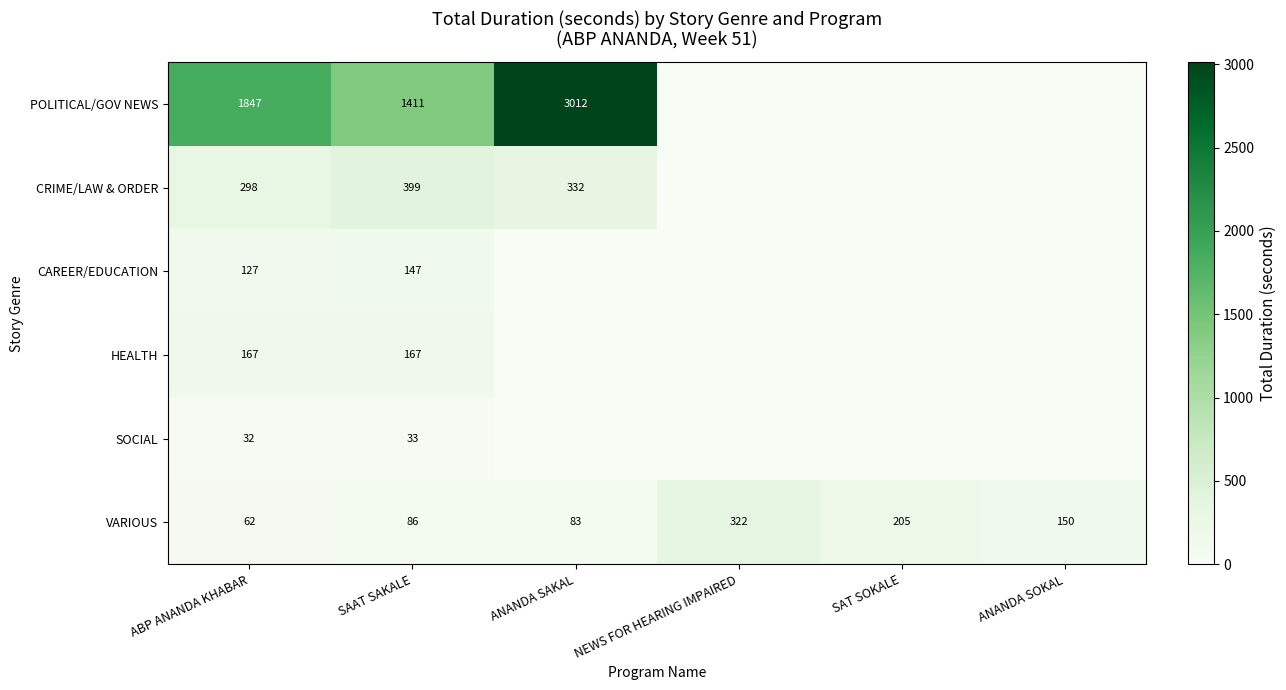

What is the spread (max minus min) of values at ABP ANANDA KHABAR?

1815